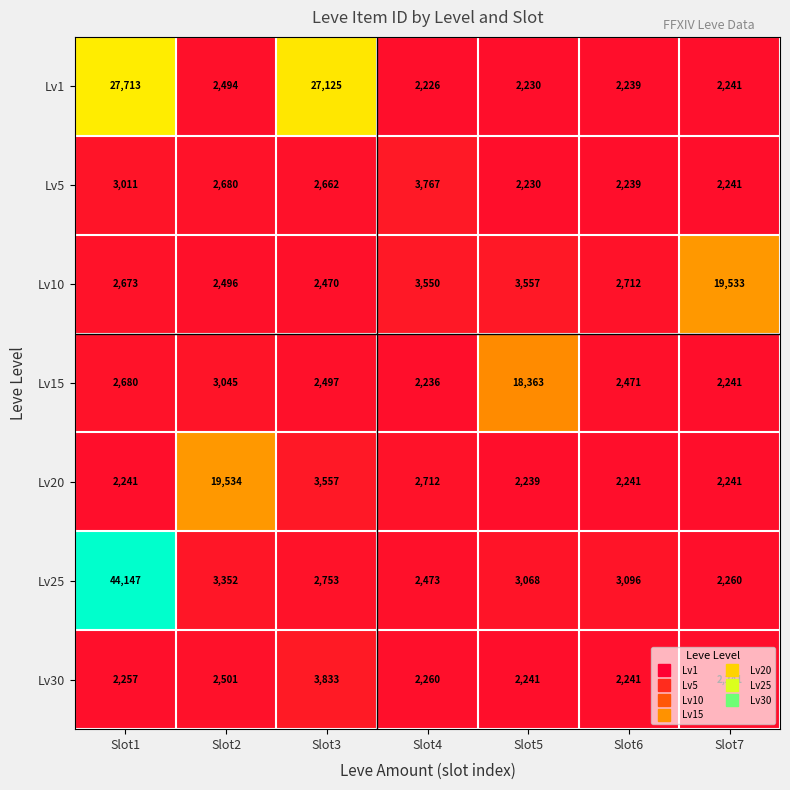

What is the approximate value of Lv30 at Slot4, to the nearest 50?

2250